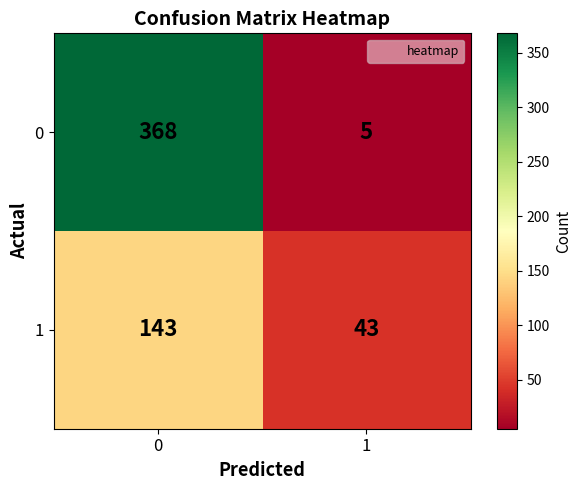

The value of 1 at 1 is 43. True or false?

True